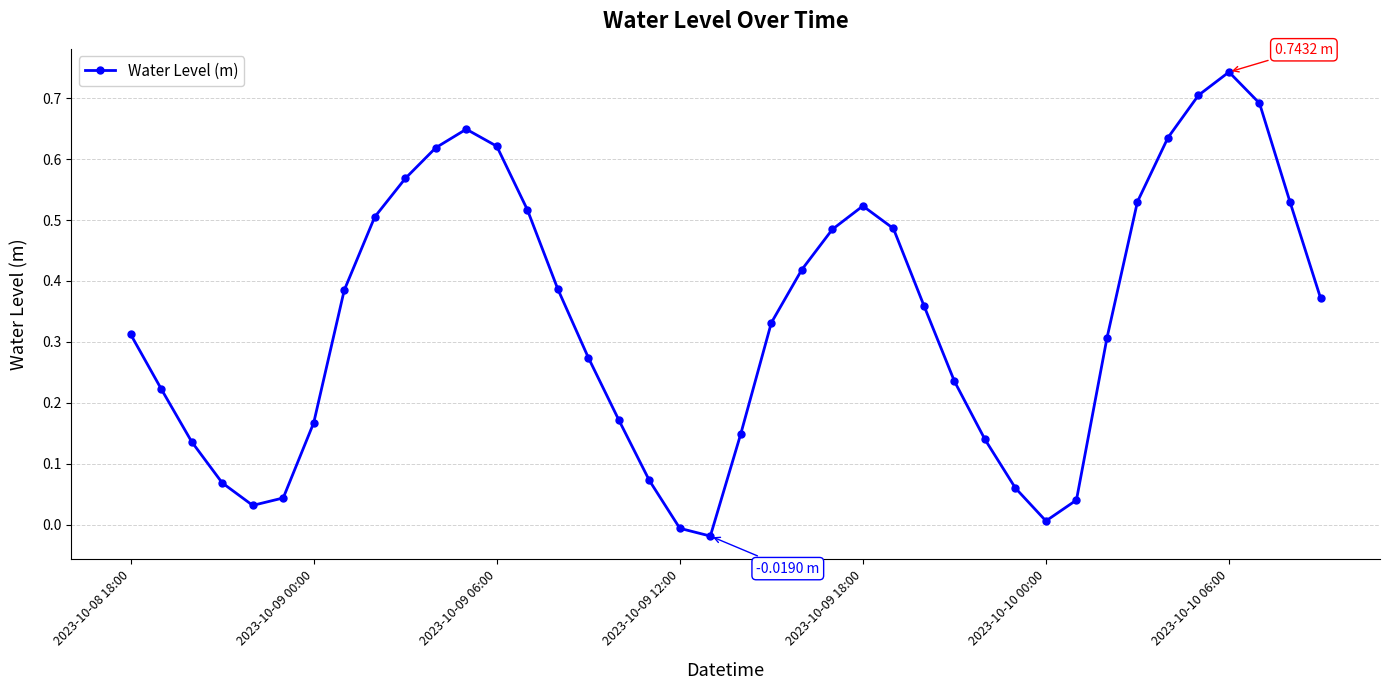

How many points are lower than both their immediate neighbors (excluding endpoints)?

3